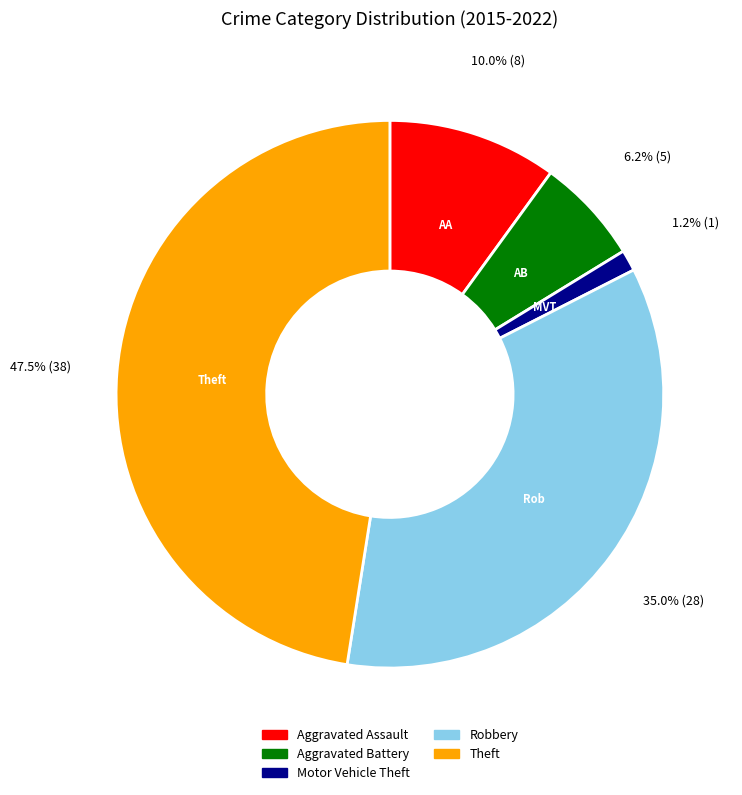

Approximately how many times larger is the value at Robbery compared to Aggravated Assault?

3.5